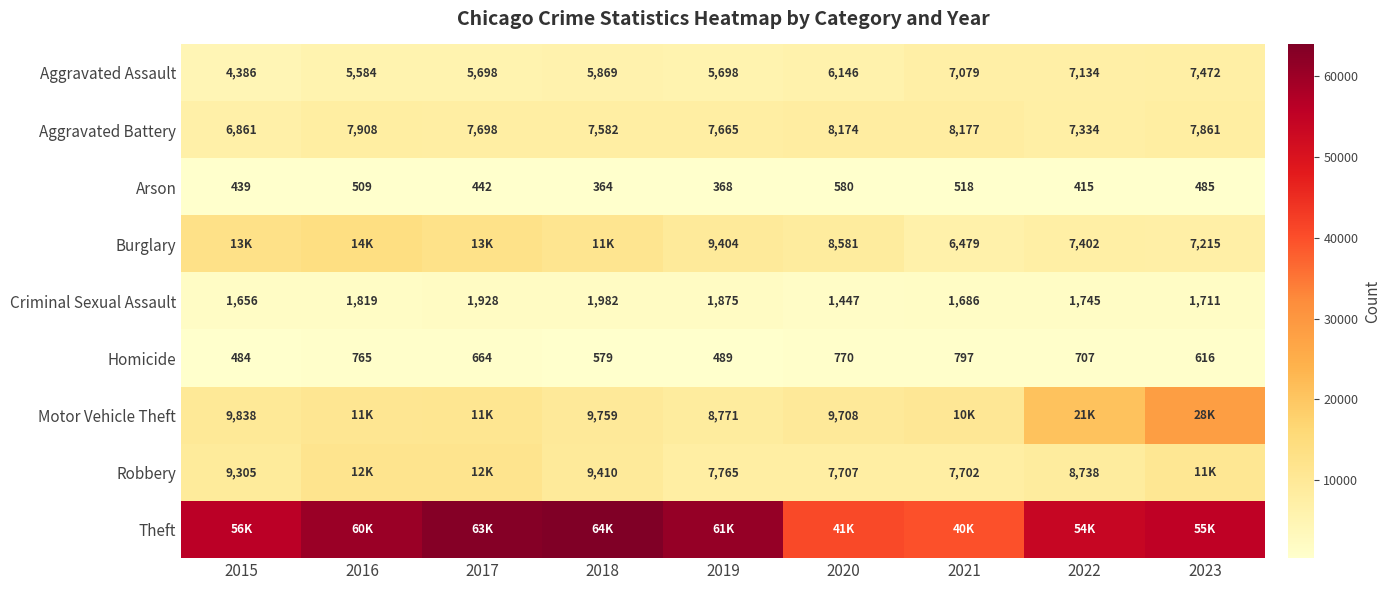

What is the difference between the maximum and minimum values in the Aggravated Assault series?

3086